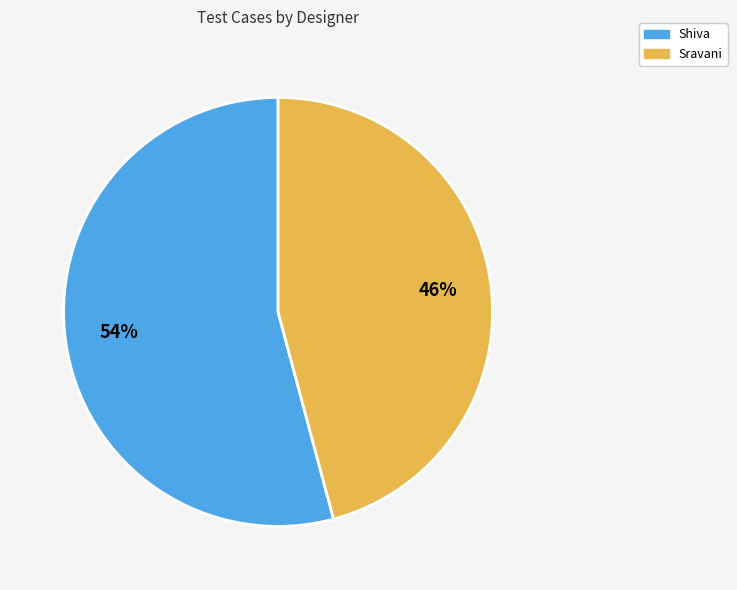

Approximately how many times larger is the value at Shiva compared to Sravani?

1.2